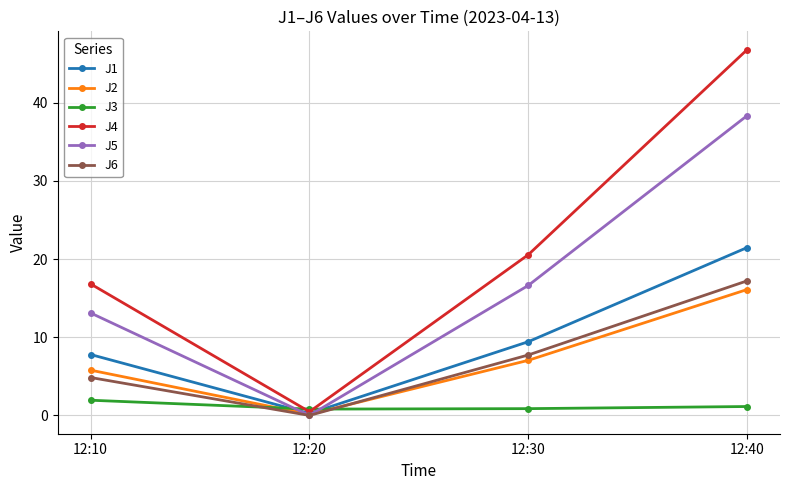

What is the maximum value shown in the chart?

46.8